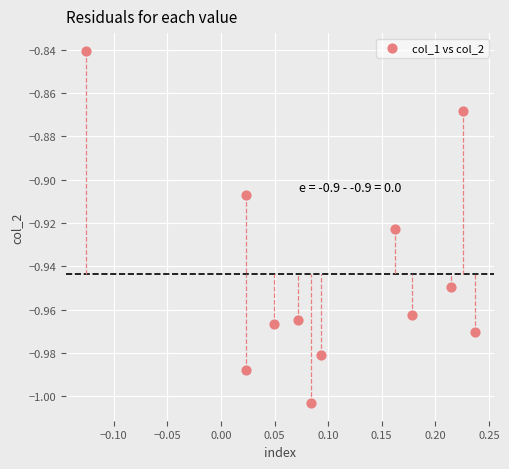

What is the range of X values (max minus min)?

0.4